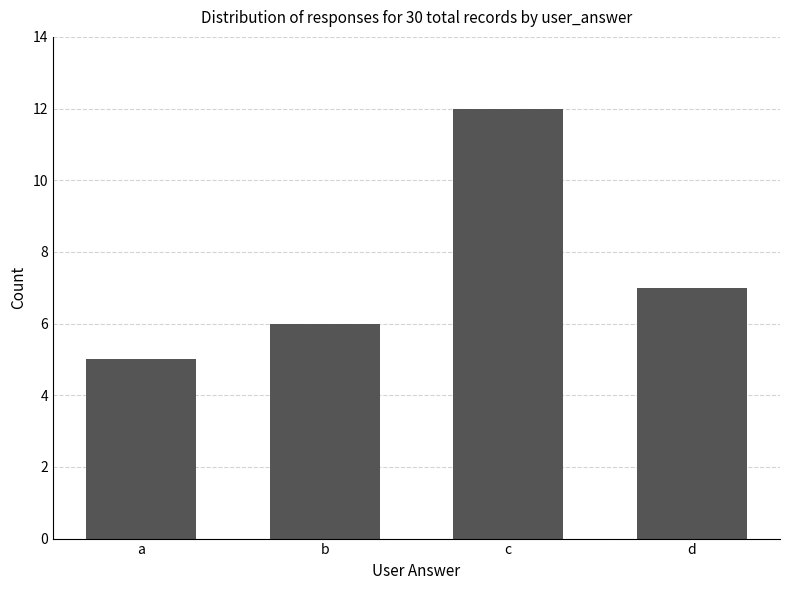

What is the average value?

8